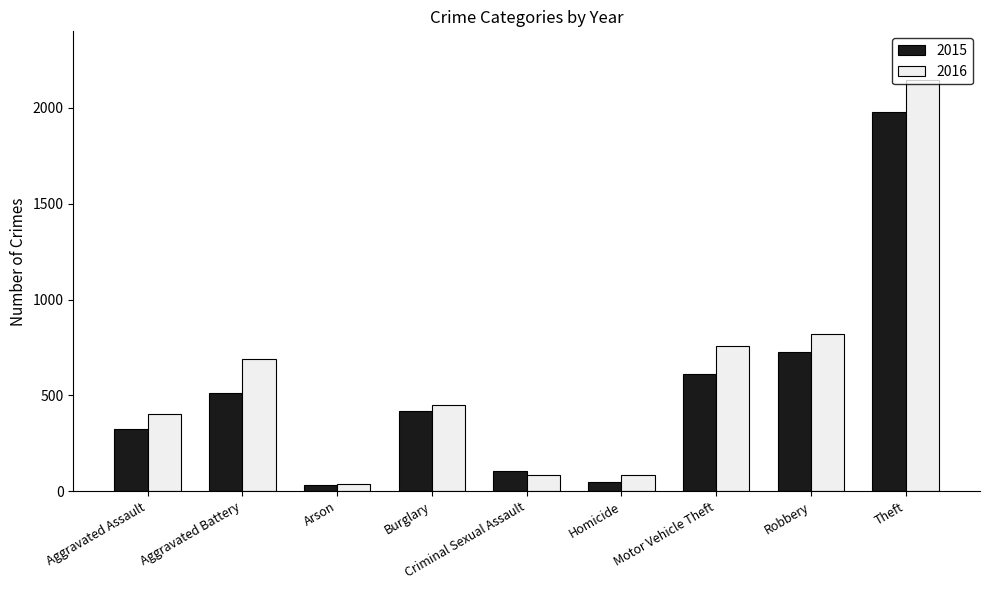

Rank the series by their average value, from highest to lowest.

2016, 2015